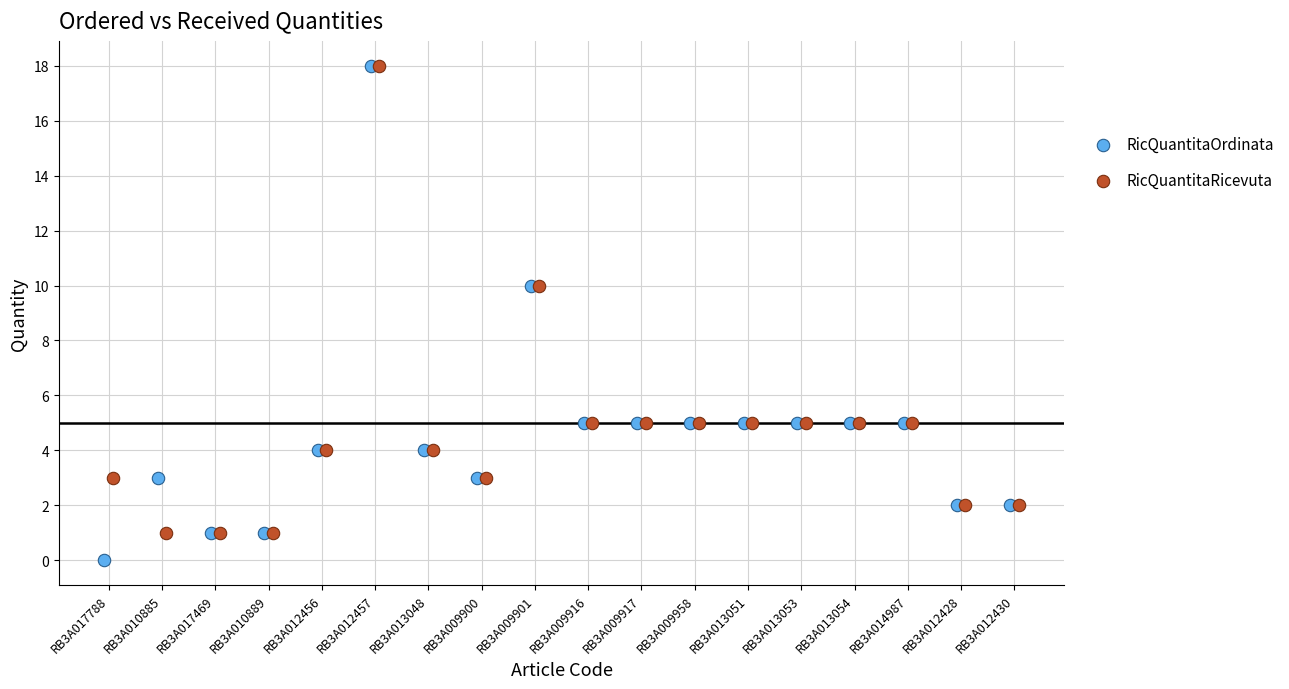

Which series has the widest spread of Y values?

RicQuantitaOrdinata